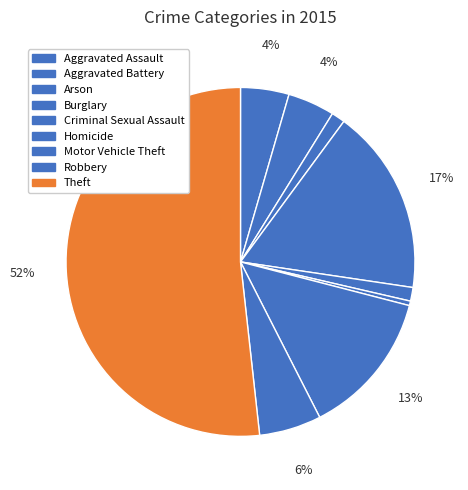

Rank the categories by value from lowest to highest.

Homicide, Arson, Criminal Sexual Assault, Aggravated Battery, Aggravated Assault, Robbery, Motor Vehicle Theft, Burglary, Theft